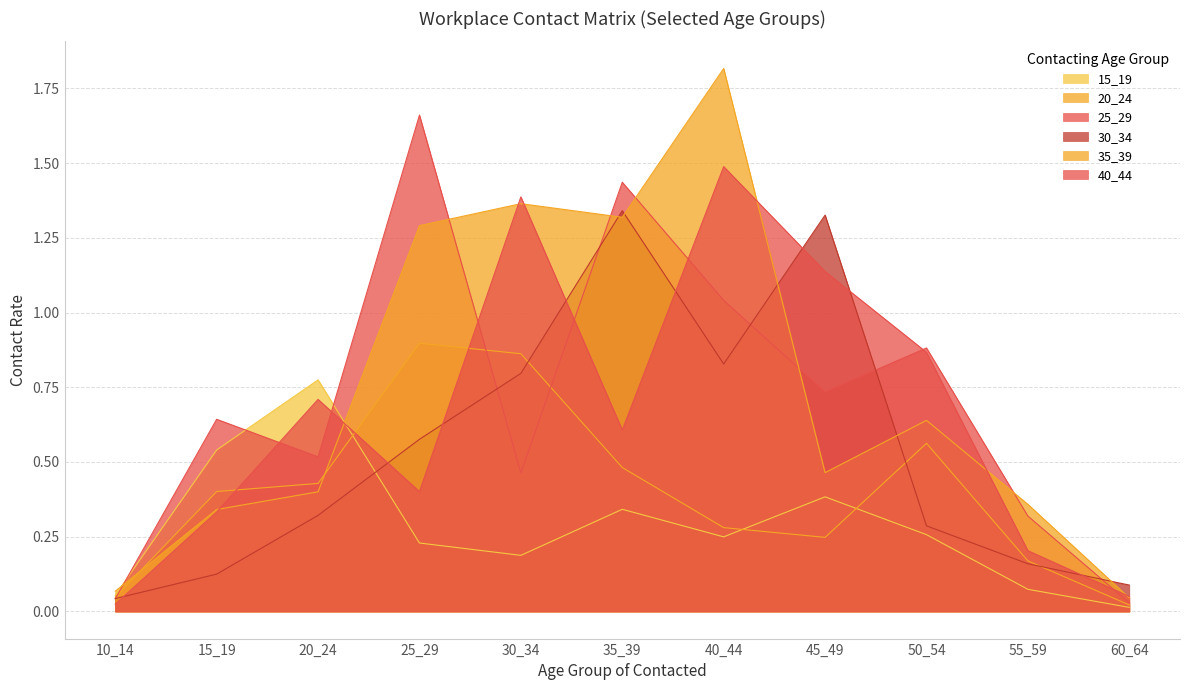

The 20_24 series shows 0.2 at 45_49. True or false?

True